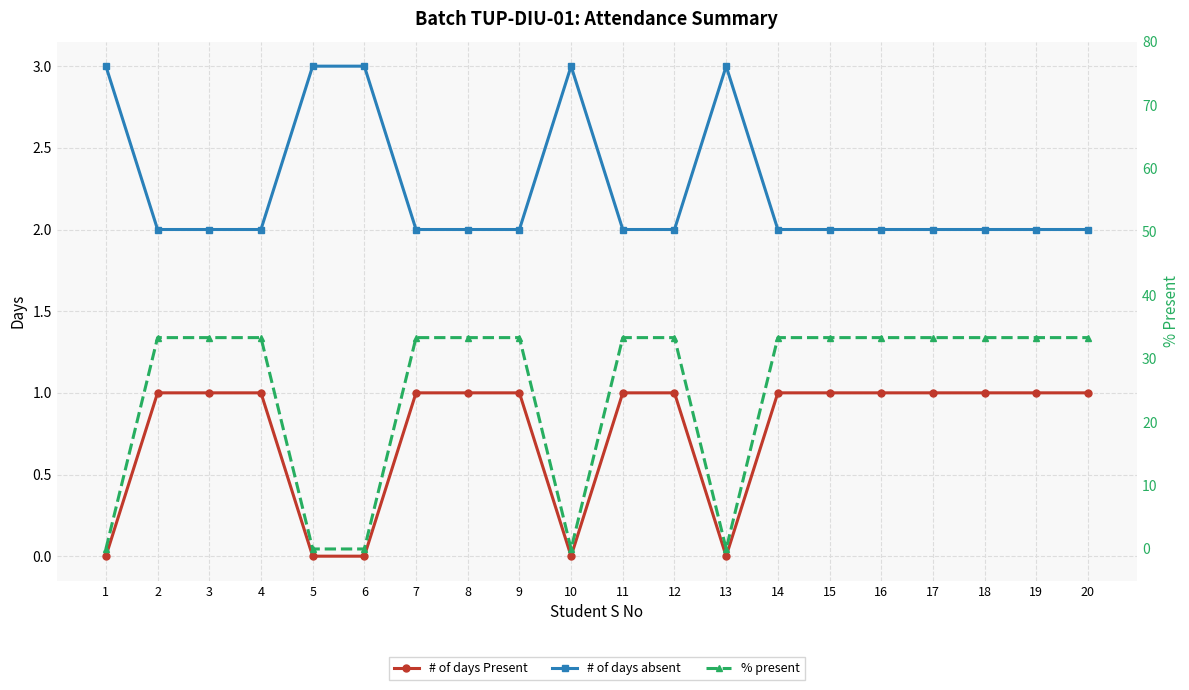

Does the chart have visible grid lines?

Yes